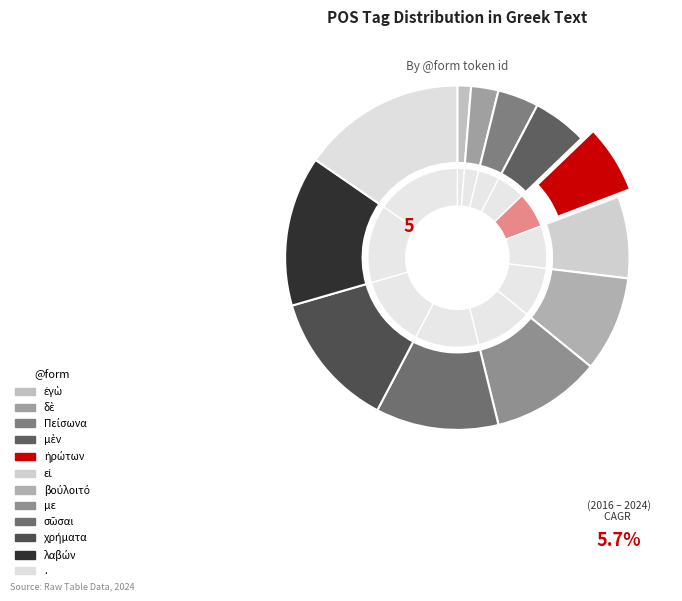

What percentage is the βούλοιτό slice, to the nearest percent?

9%